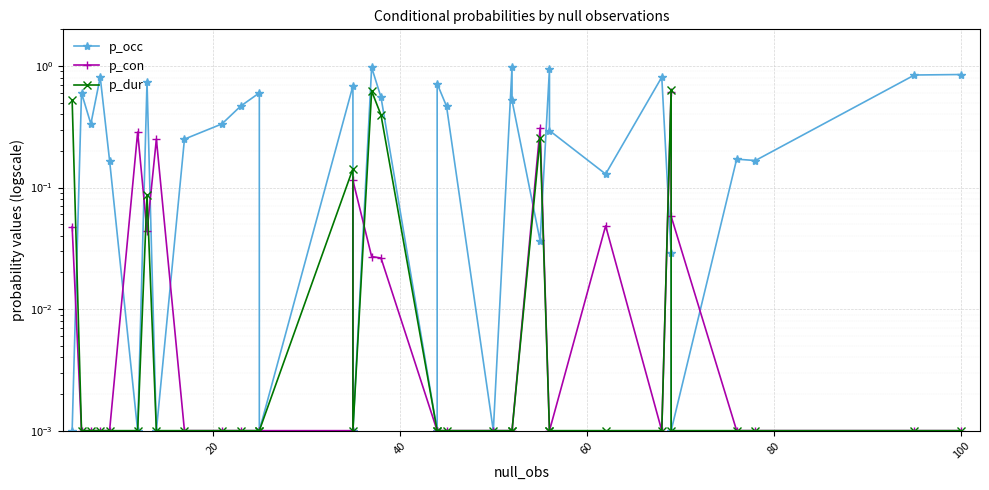

Which series has the largest range (max minus min)?

p_occ